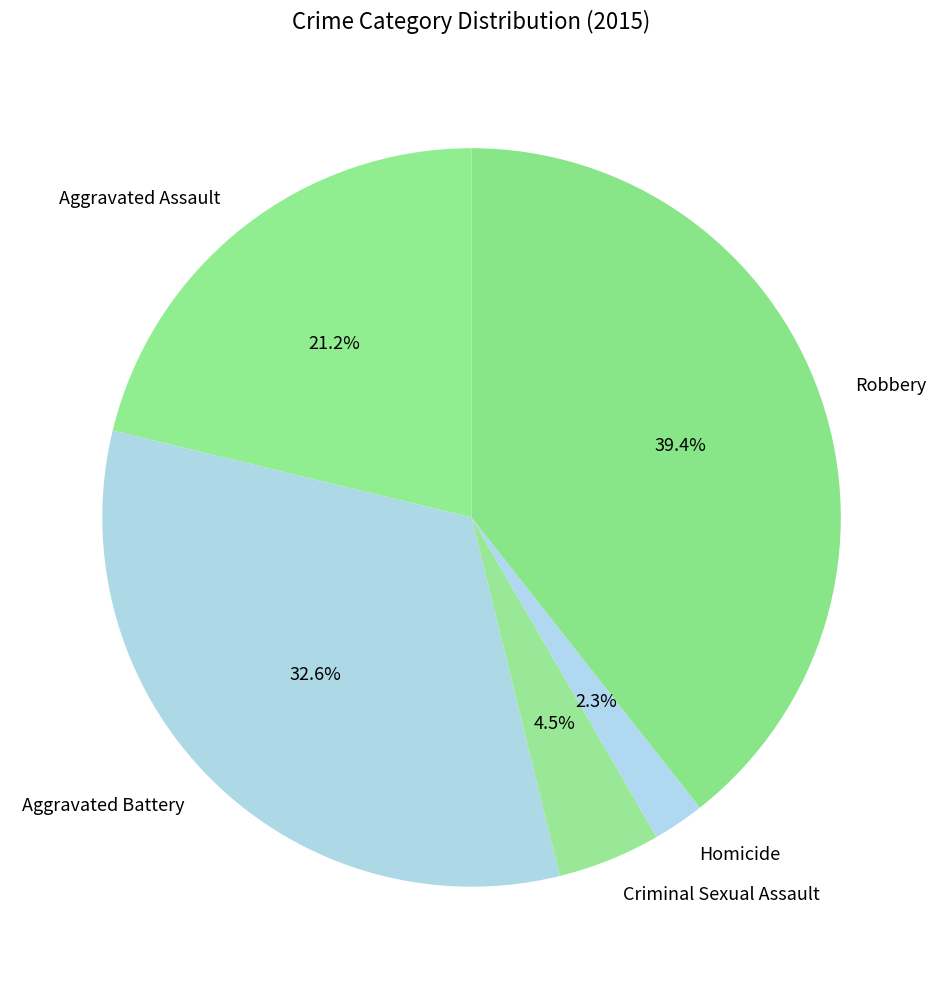

Is there any slice that represents more than half of the pie?

No